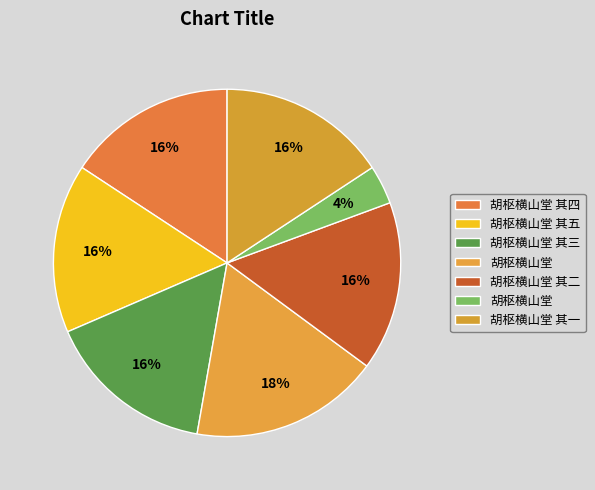

Rank the categories by value from highest to lowest.

胡枢横山堂, 胡枢横山堂 其四, 胡枢横山堂 其三, 胡枢横山堂 其二, 胡枢横山堂 其五, 胡枢横山堂 其一, 胡枢横山堂